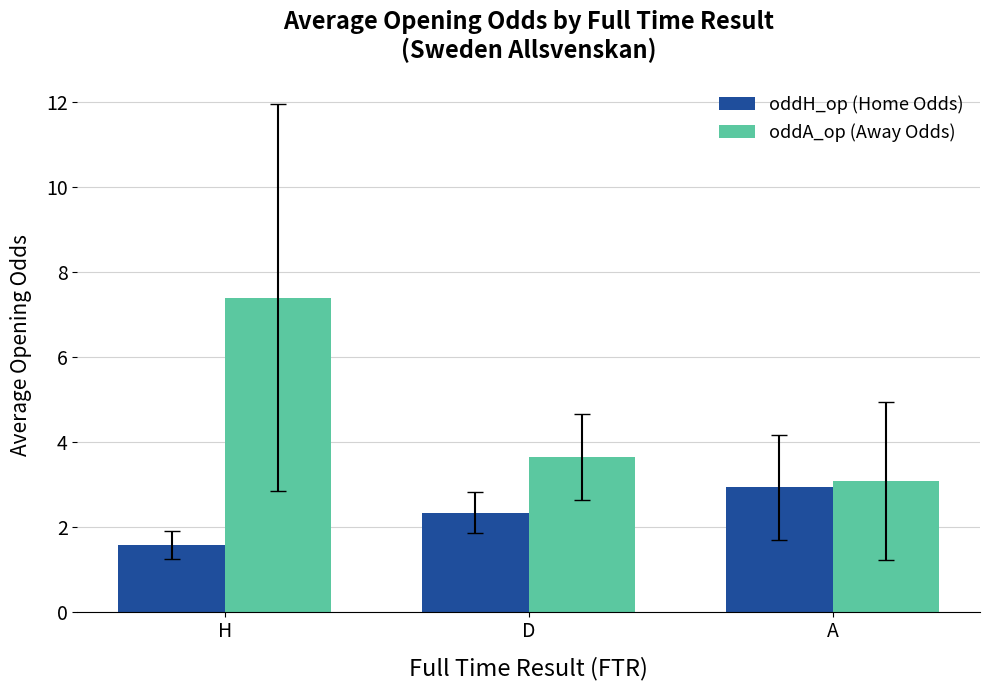

What is the total value across all series at D?

6.0